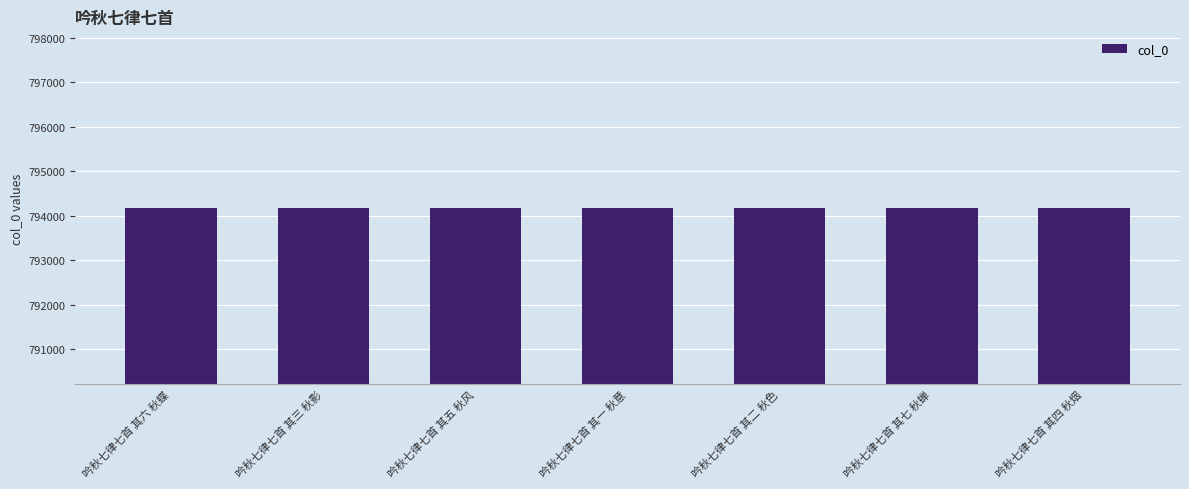

What position from the left is 吟秋七律七首 其七 秋蝉?

6